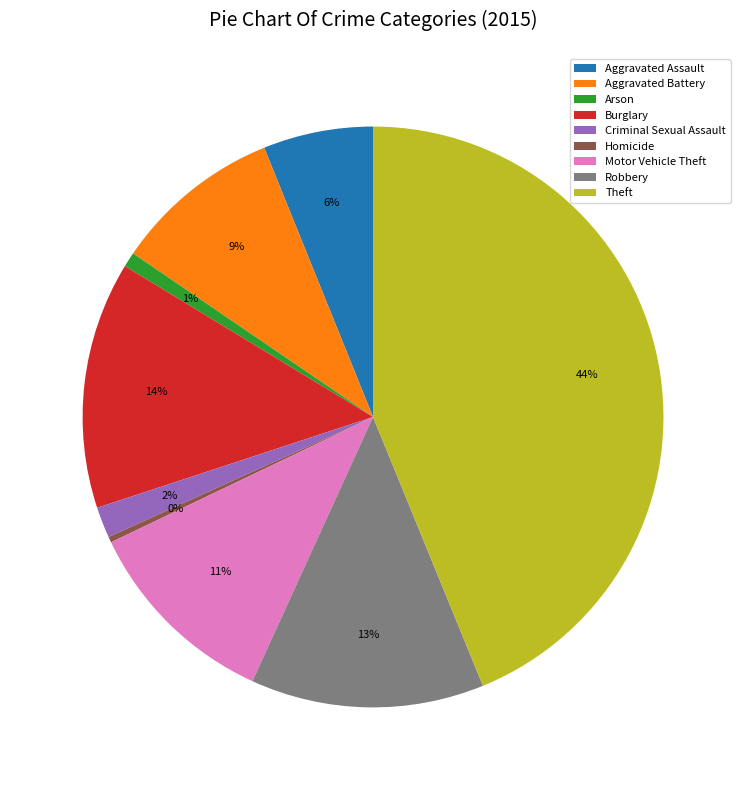

To the nearest percent, what is the difference between the largest and smallest slice percentages?

44%